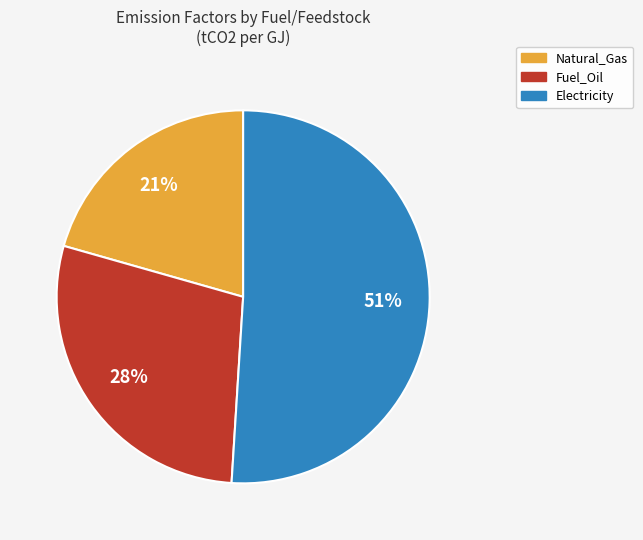

How many slices are in this pie chart?

3